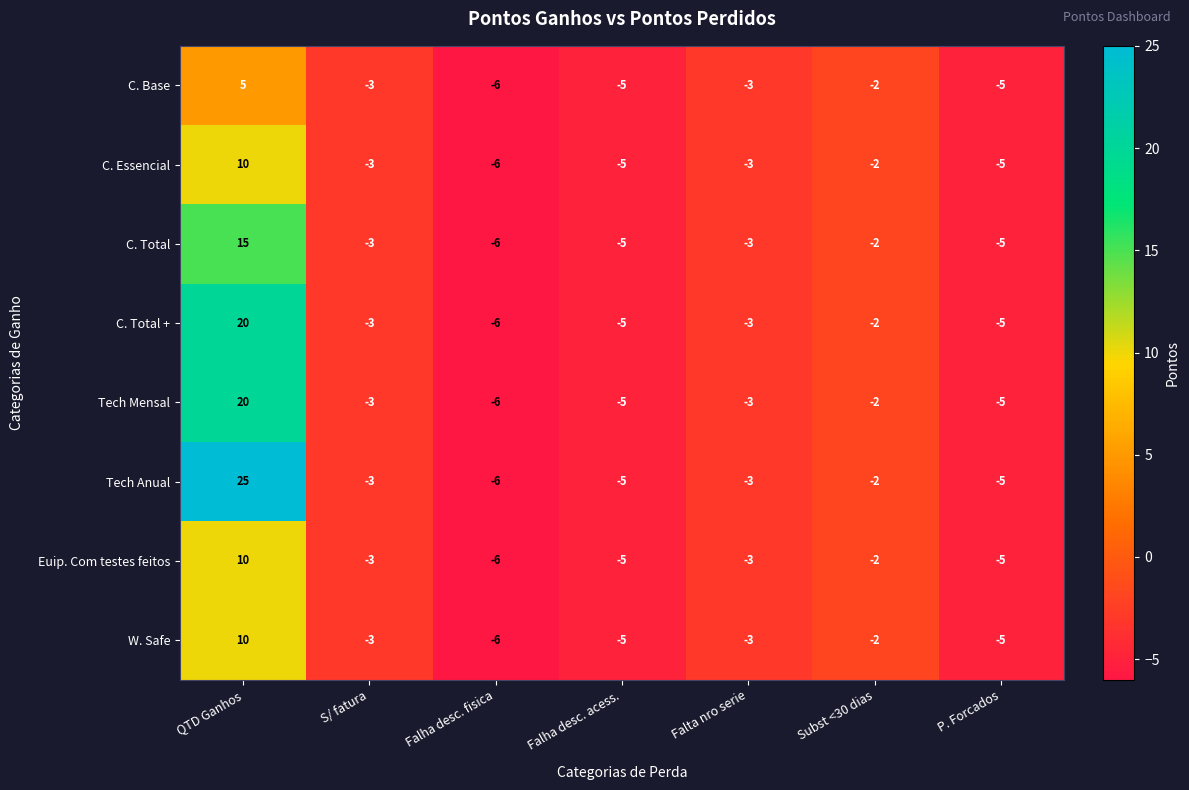

The C. Total series shows -3 at S/ fatura. True or false?

True